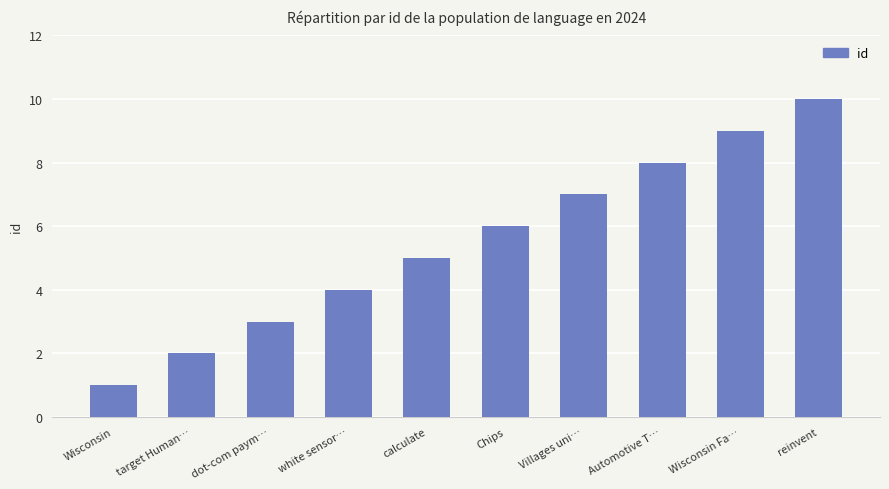

Rank the categories by value from highest to lowest.

reinvent, Wisconsin Fa…, Automotive T…, Villages uni…, Chips, calculate, white sensor…, dot-com paym…, target Human…, Wisconsin